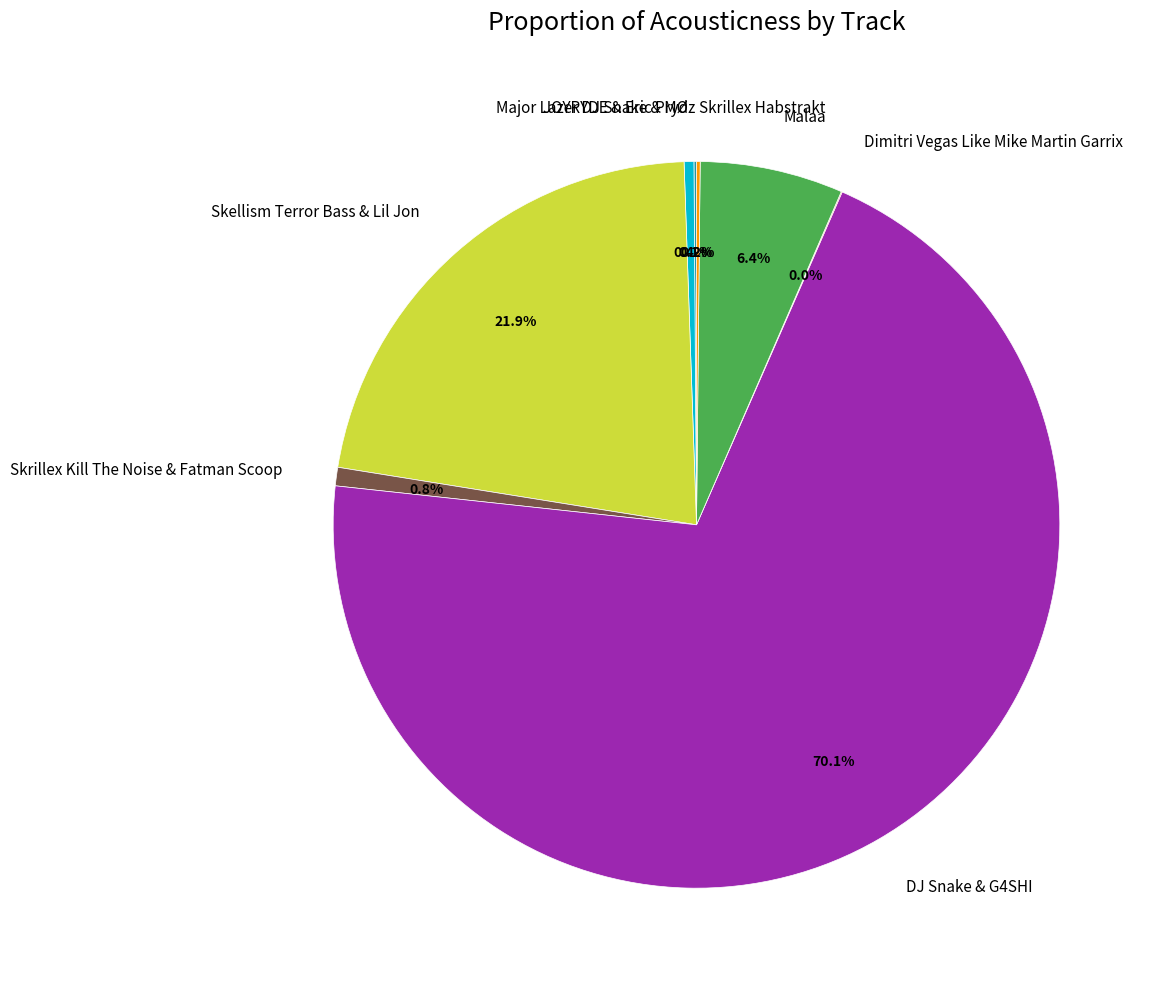

Which has a higher value, Malaa or DJ Snake & G4SHI?

DJ Snake & G4SHI